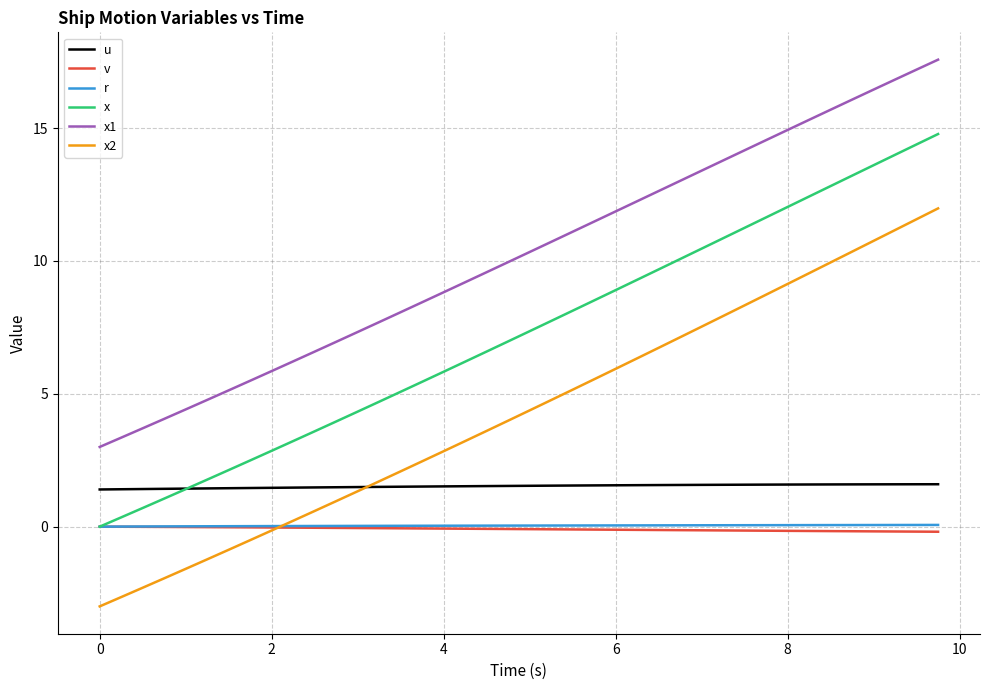

True or false: r and u intersect in this chart.

False